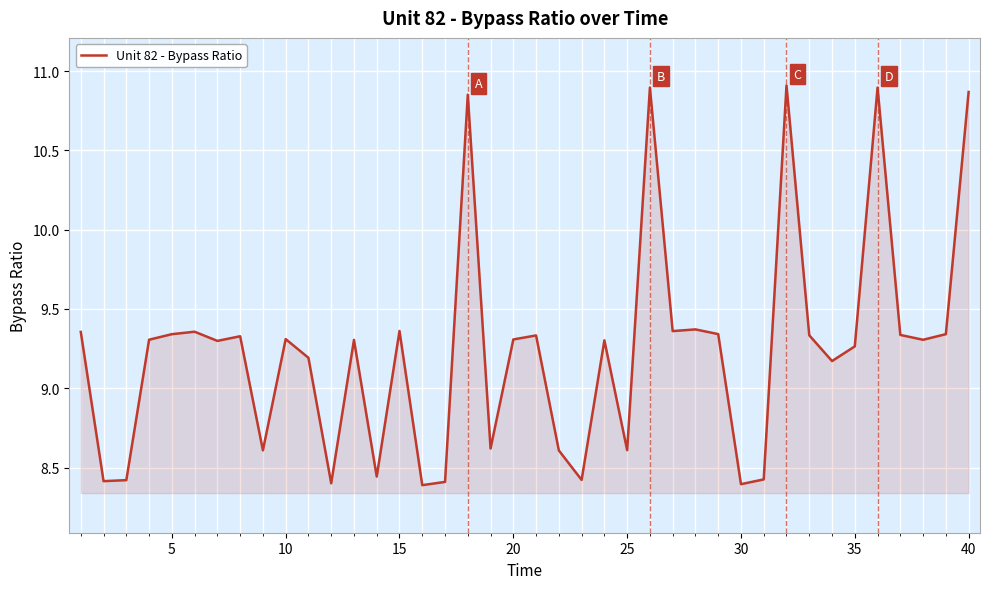

What is the difference between the maximum and second lowest values?

2.5